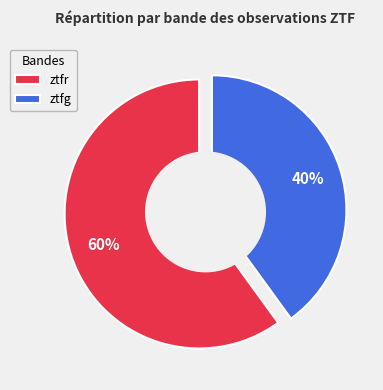

Rank the categories by value from lowest to highest.

ztfg, ztfr